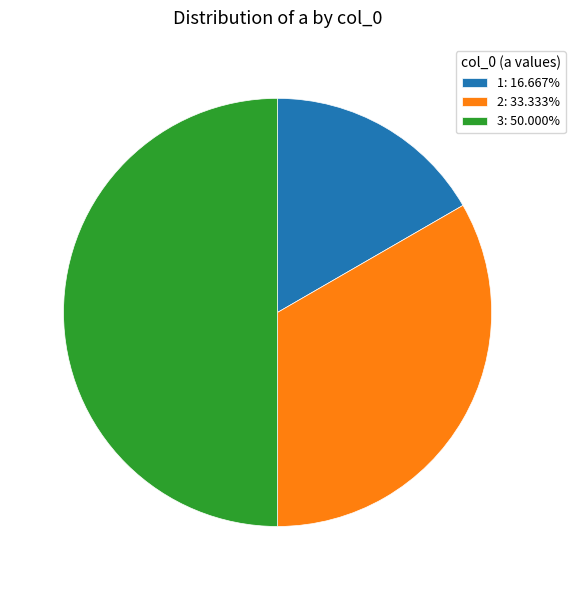

How many slices are in this pie chart?

3